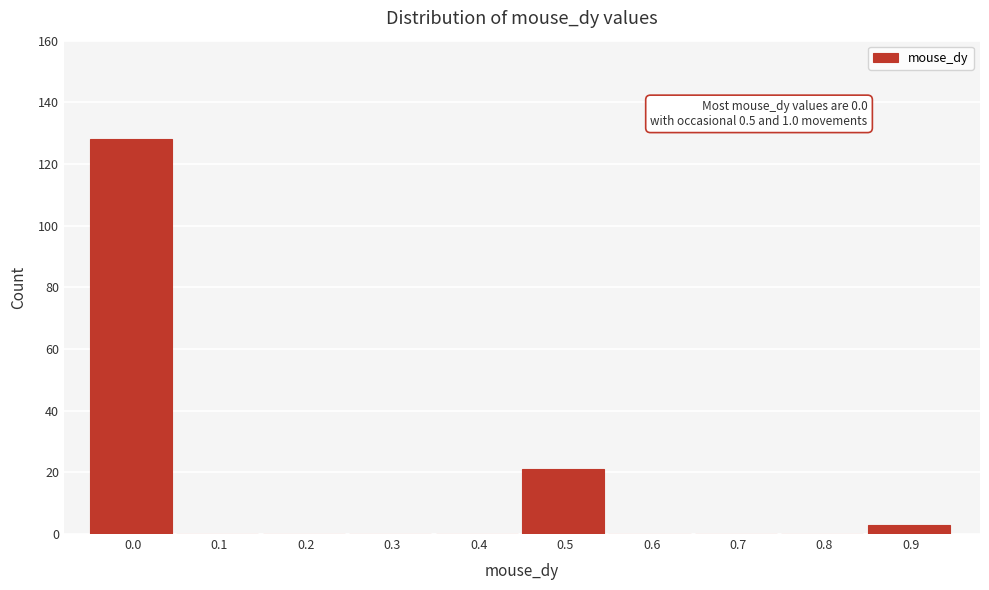

Reading left to right, transcribe all the data shown in this chart.

0.0=128	0.1=0	0.2=0	0.3=0	0.4=0	0.5=21	0.6=0	0.7=0	0.8=0	0.9=3